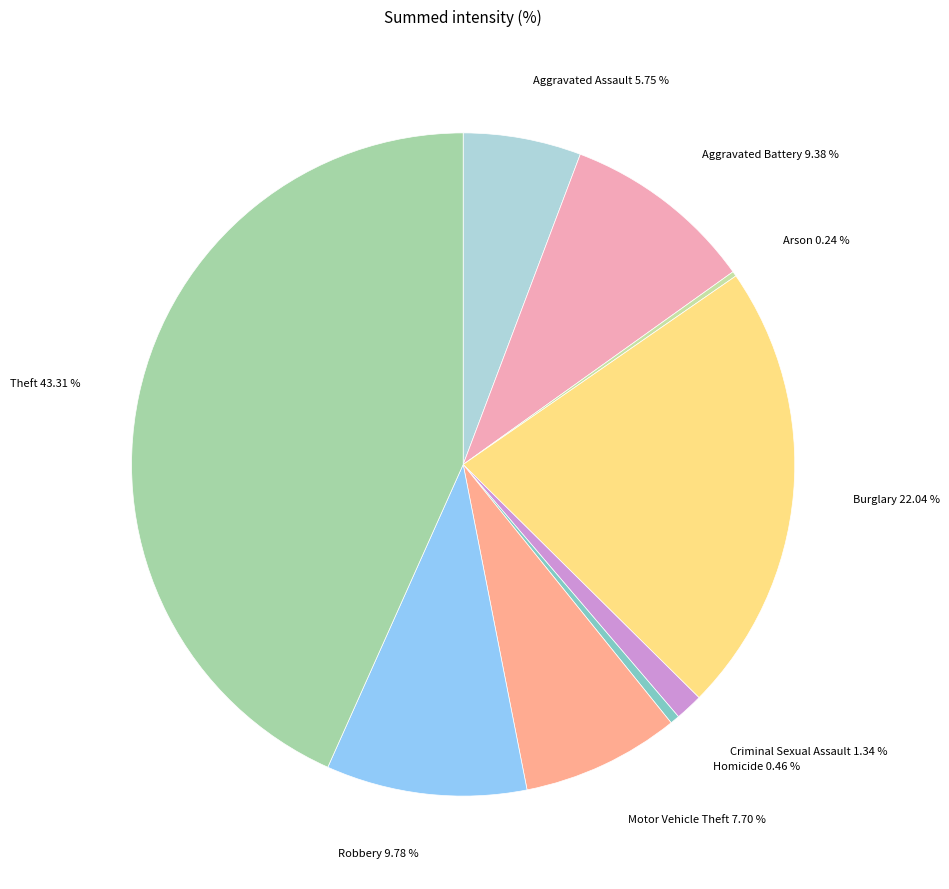

To the nearest percent, what portion does Motor Vehicle Theft represent?

8%